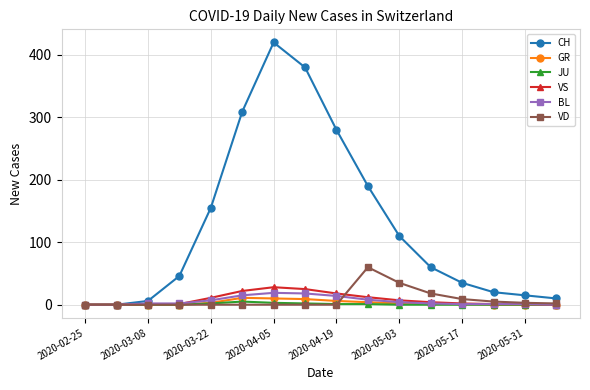

What are all the series names shown in the legend?

CH, GR, JU, VS, BL, VD